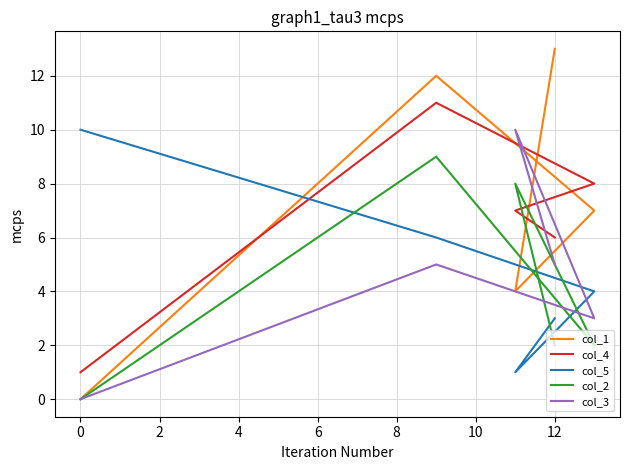

What is the sum of all col_2 values?

21